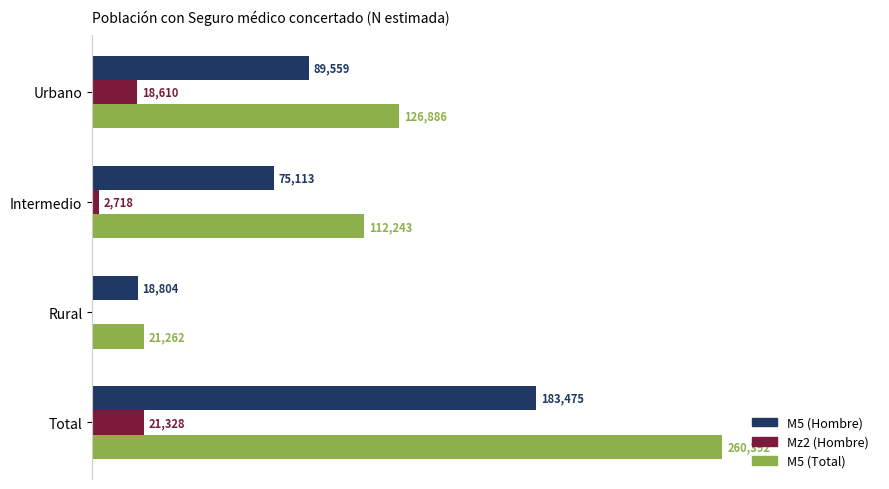

Which series has the largest range (max minus min)?

M5 (Total)